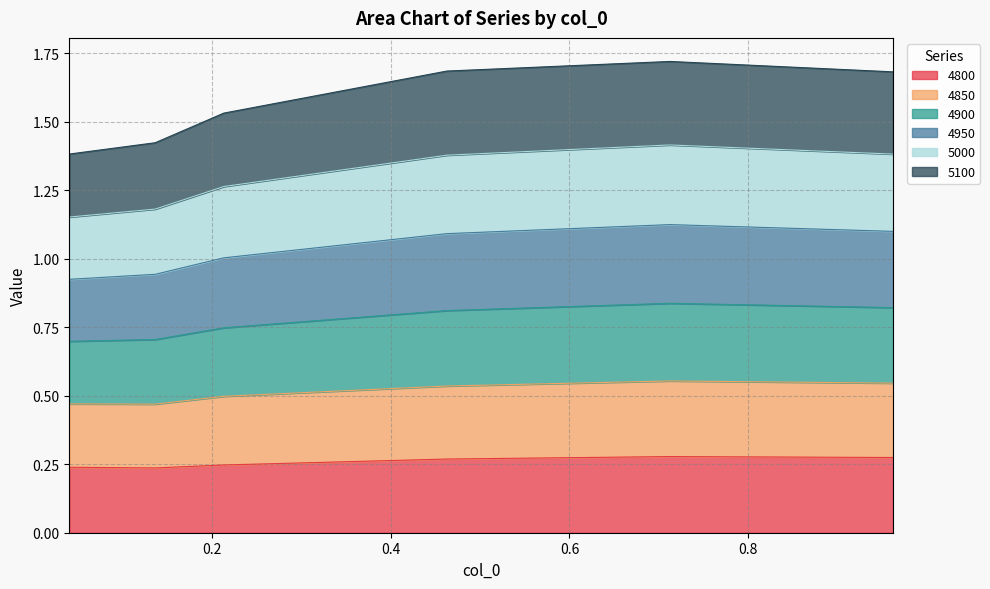

Does the chart have visible grid lines?

Yes